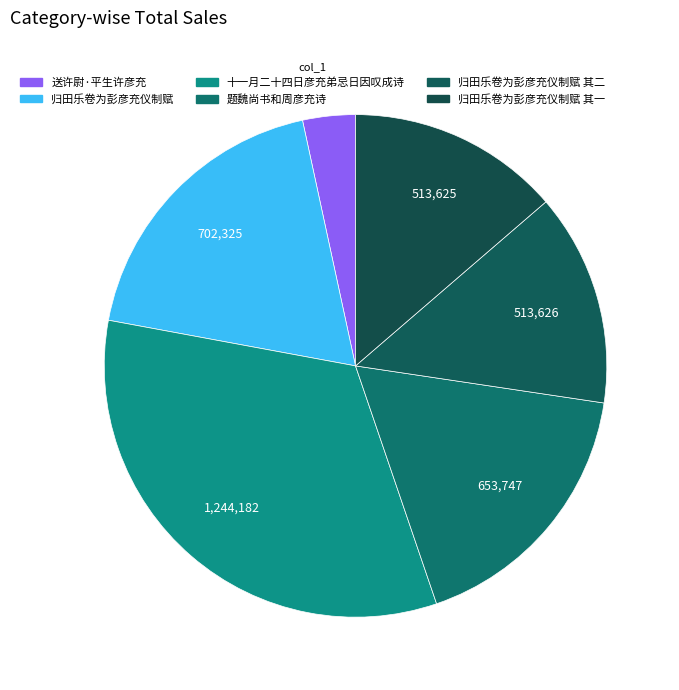

The 十一月二十四日彦充弟忌日因叹成诗 slice represents 26% of the pie. True or false?

False